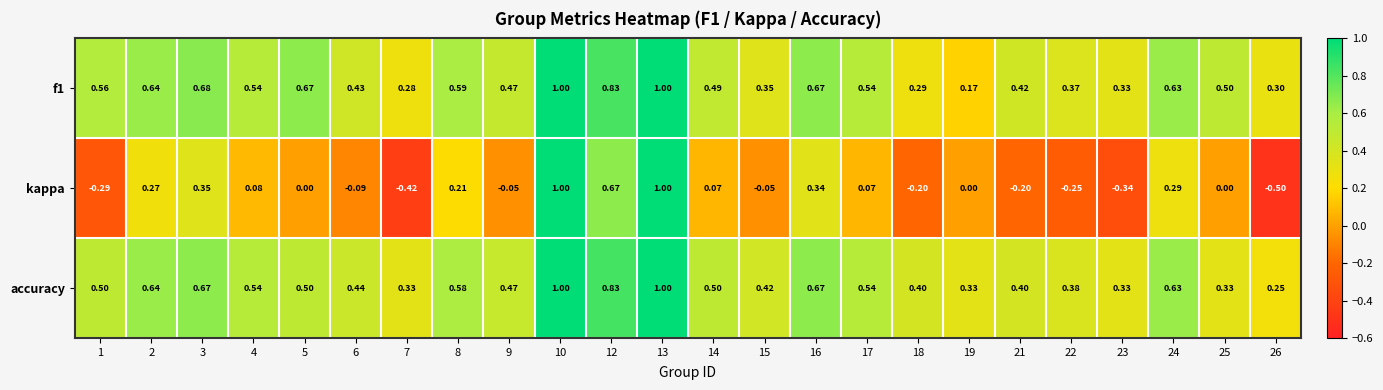

What is the smallest value displayed?

-0.5